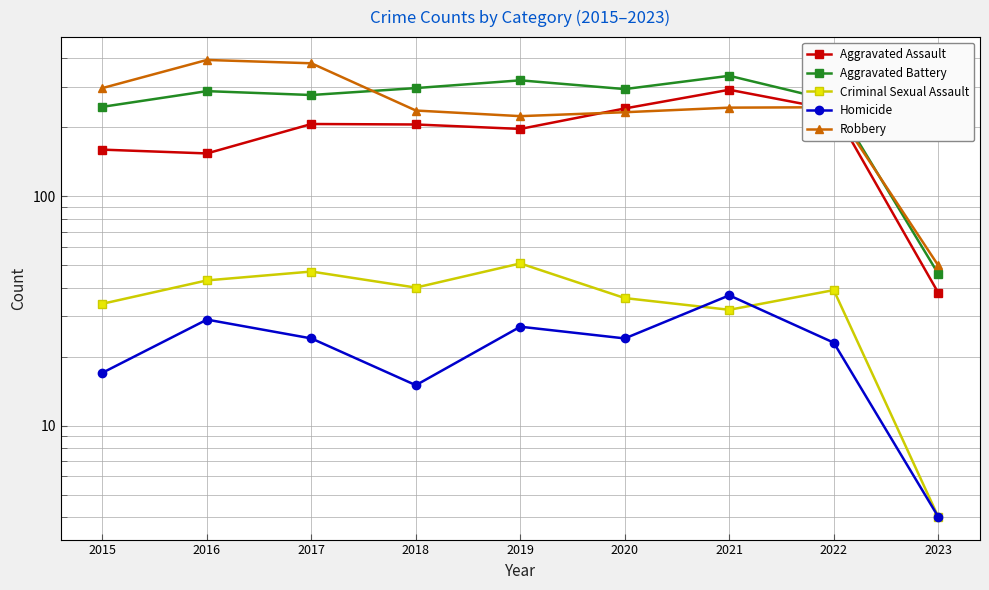

At which label does Homicide first exceed 24?

2016